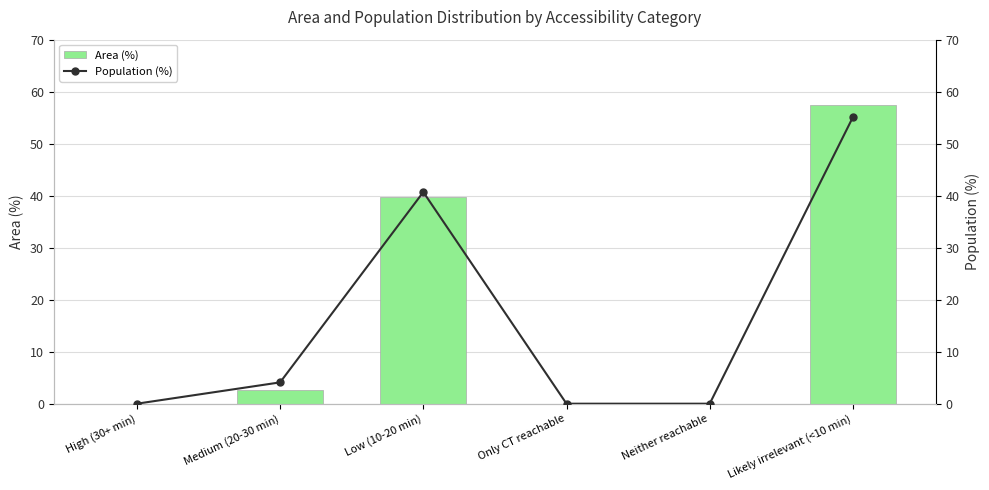

What are all the series names shown in the legend?

Area (%), Population (%)